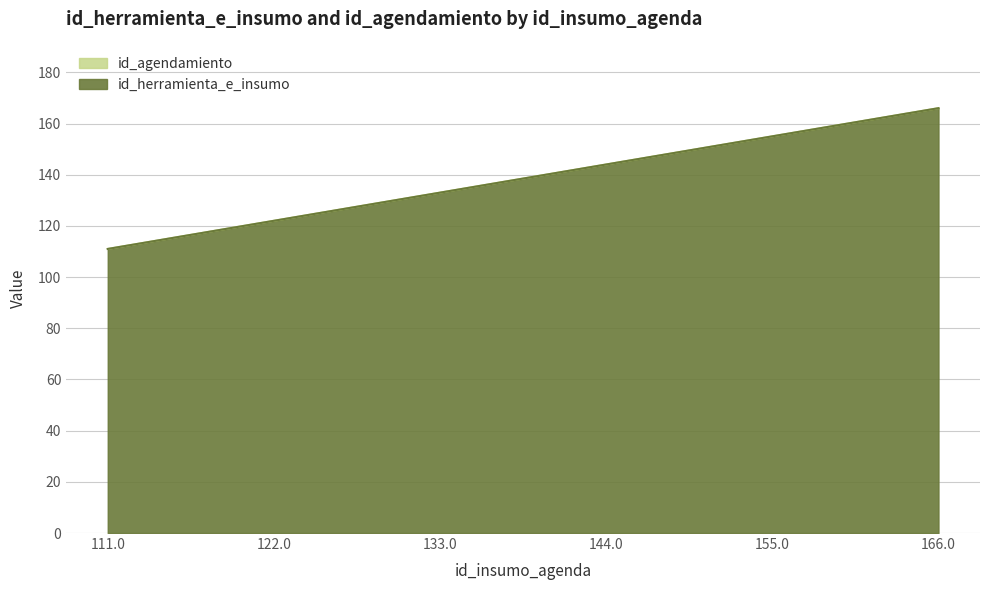

What is the minimum value shown in the chart?

111